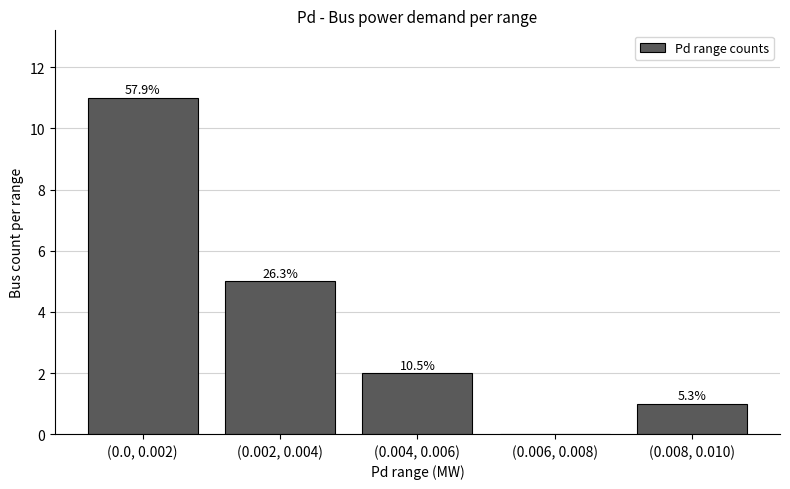

True or false: the data shows 5 at (0.002, 0.004).

True